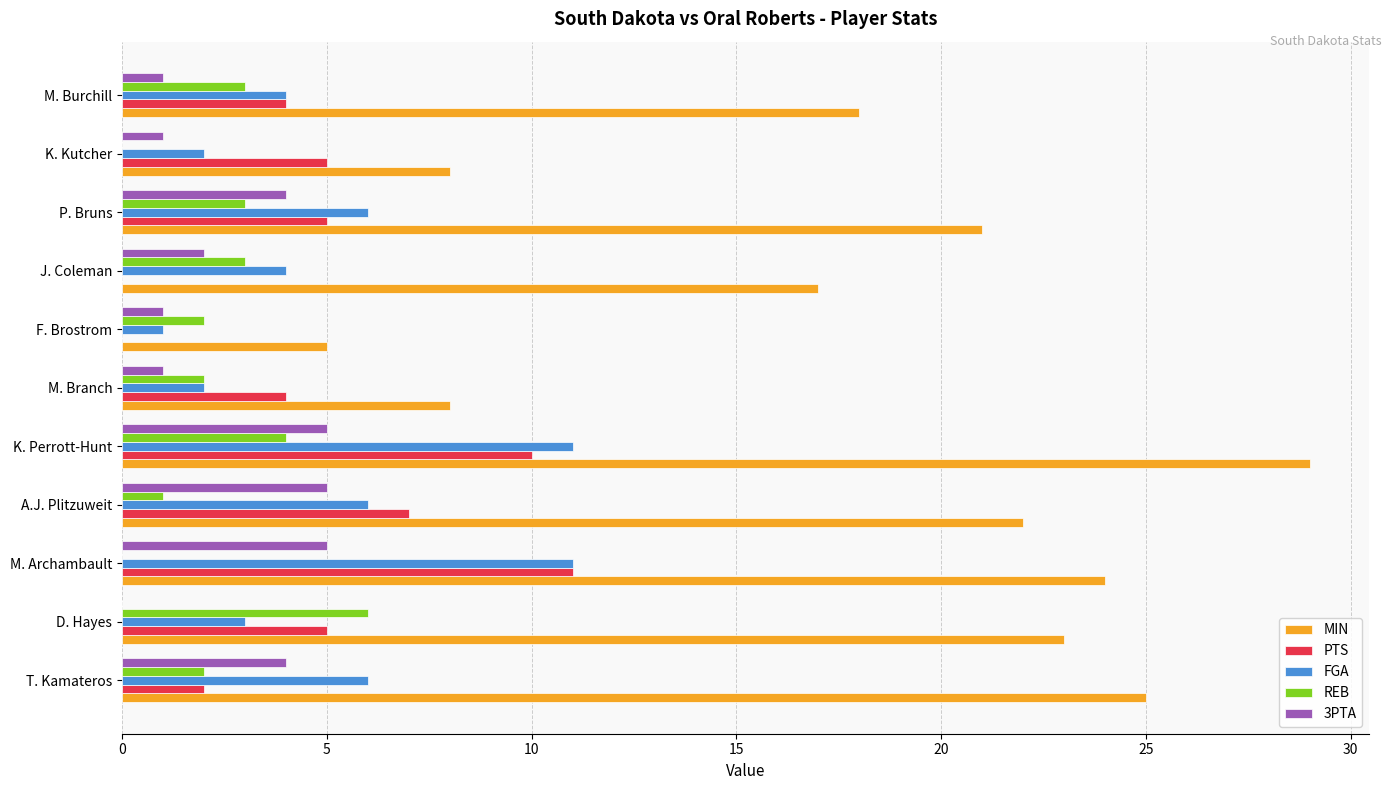

What is the sum of the MIN values at A.J. Plitzuweit and D. Hayes?

45